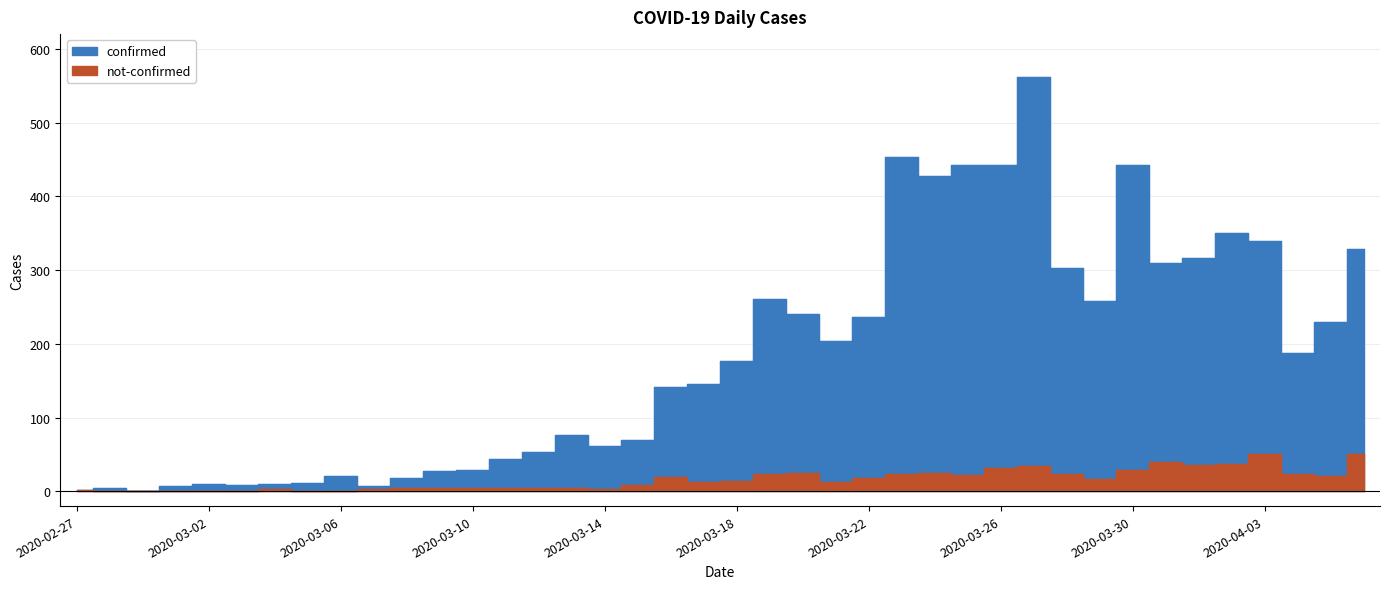

Reading left to right, extract all data points from this chart.

confirmed: 2	4	1	7	10	8	10	11	21	7	18	28	29	44	54	76	61	69	142	145	177	261	241	204	236	454	428	442	443	562	303	258	442	309	316	350	339	187	230	329
not-confirmed: 2	0	0	1	1	0	3	1	1	3	4	5	4	5	4	4	3	8	19	12	14	24	25	13	18	23	25	22	32	34	23	17	29	40	36	37	51	24	21	51